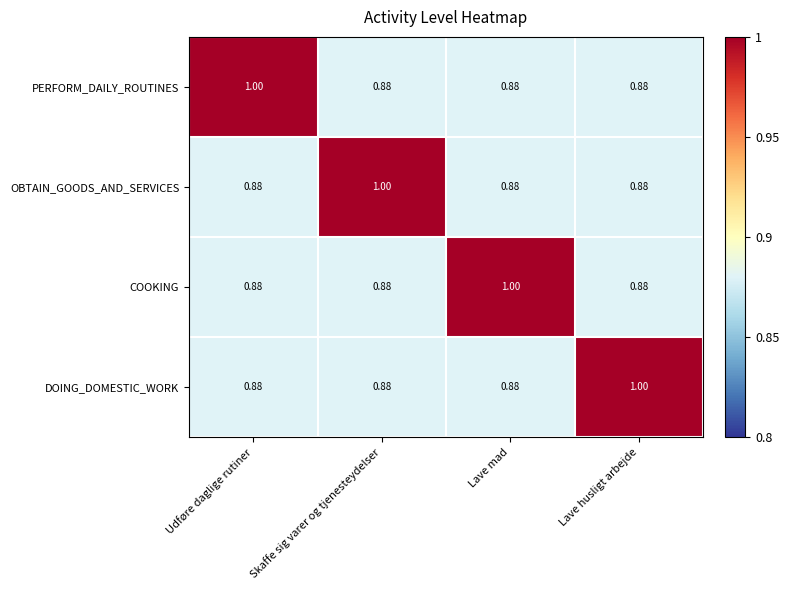

Which category has the highest value in the PERFORM_DAILY_ROUTINES series?

Udføre daglige rutiner